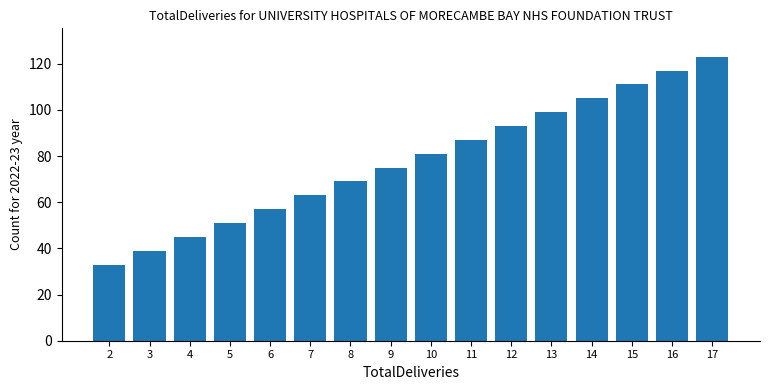

True or false: the data shows 69 at 8.

True